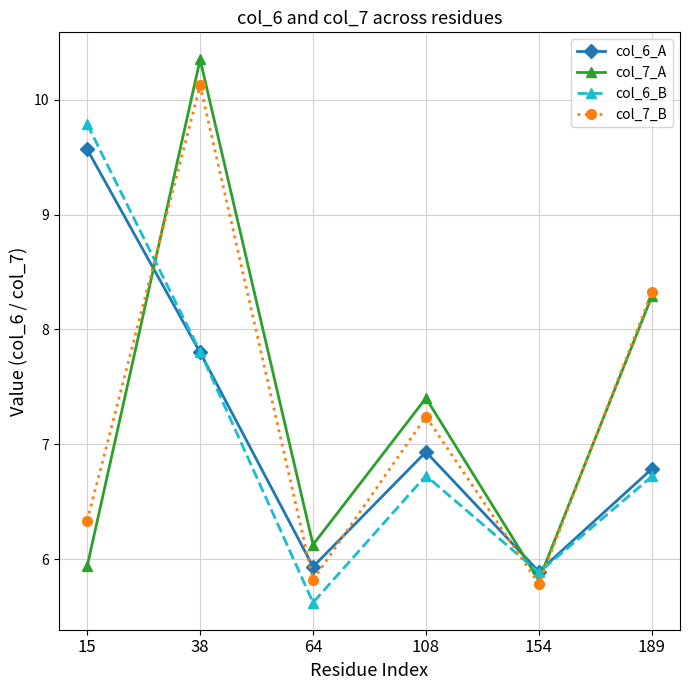

Is the value of col_6_B at 154 greater than the value of col_7_B at 15?

No